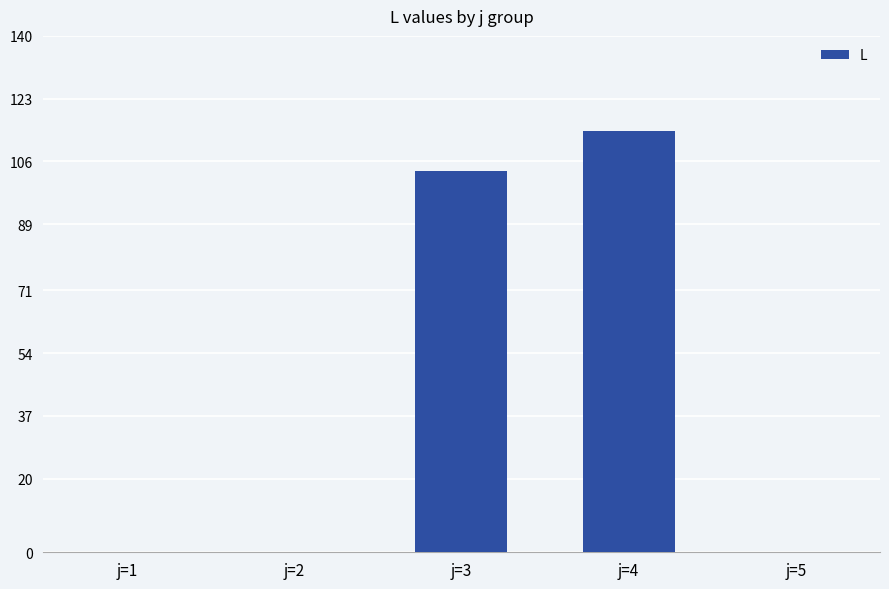

At which category does the chart reach its peak across all series?

j=4